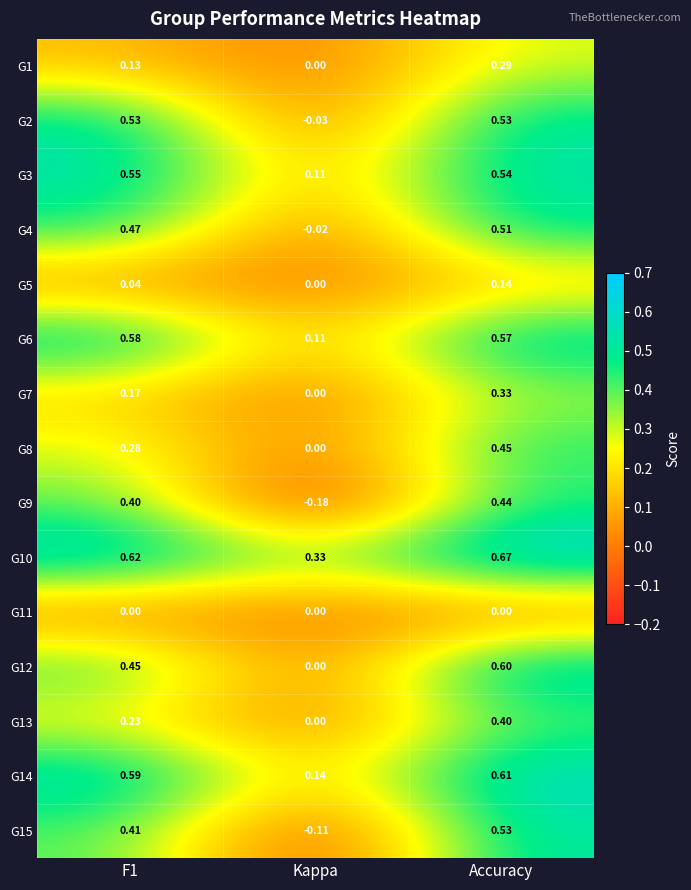

Which series has the largest total across all categories?

G10